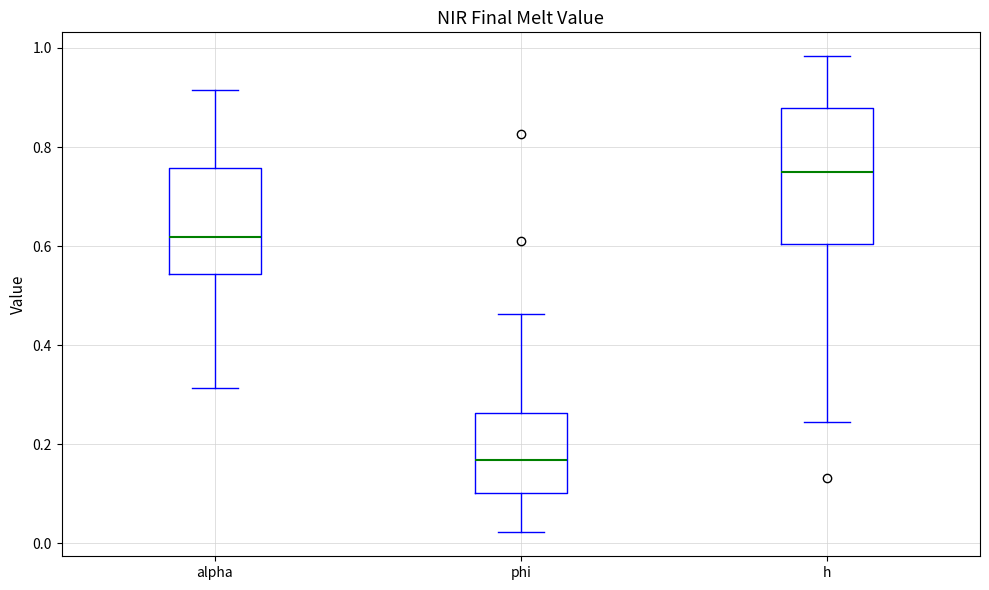

Reading left to right, transcribe this box plot: for each box, give where its median line is, the range the box spans, and where its two whiskers end, as read against the y-axis. The values are not printed on the chart, so give them approximately, as read against the axis.

alpha: median 0.62, box 0.54 to 0.76, whiskers 0.32 to 0.92
phi: median 0.16, box 0.10 to 0.26, whiskers 0.02 to 0.46
h: median 0.76, box 0.60 to 0.88, whiskers 0.24 to 0.98